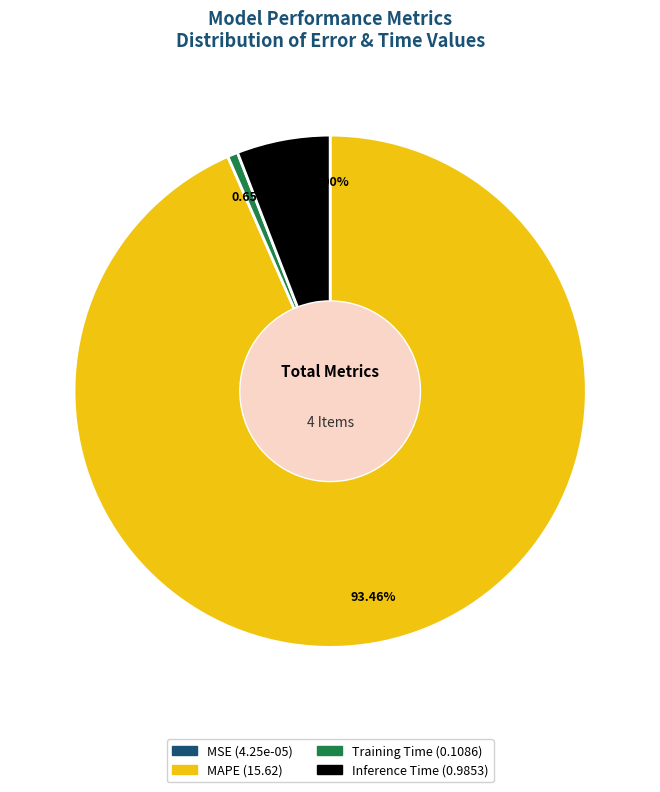

What is the majority slice?

MAPE